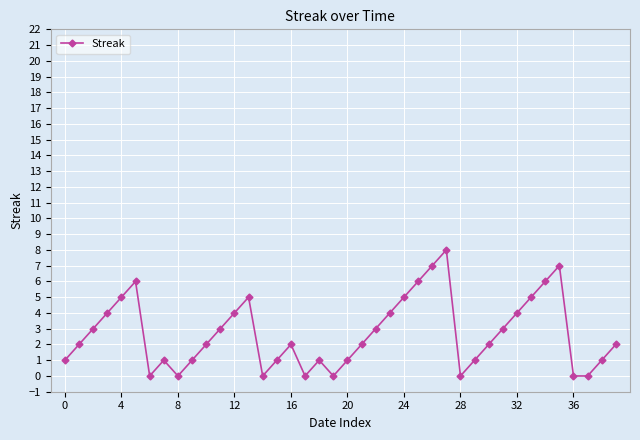

What is the sum of all values?

108